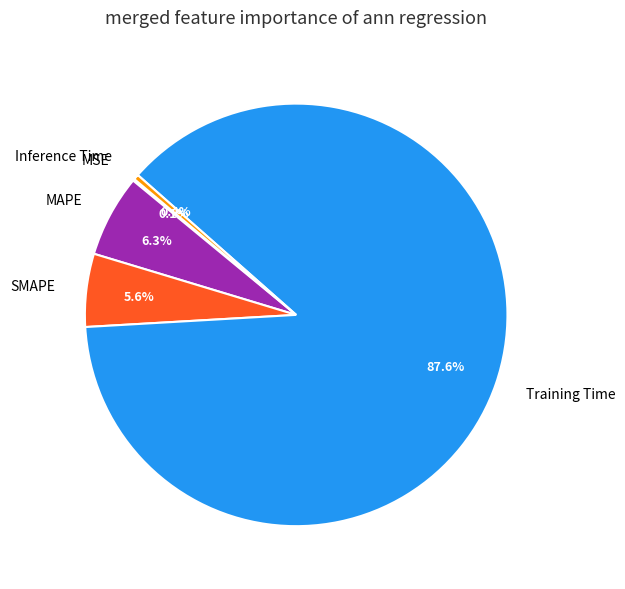

To the nearest percent, what percentage of the pie is MAPE?

6%